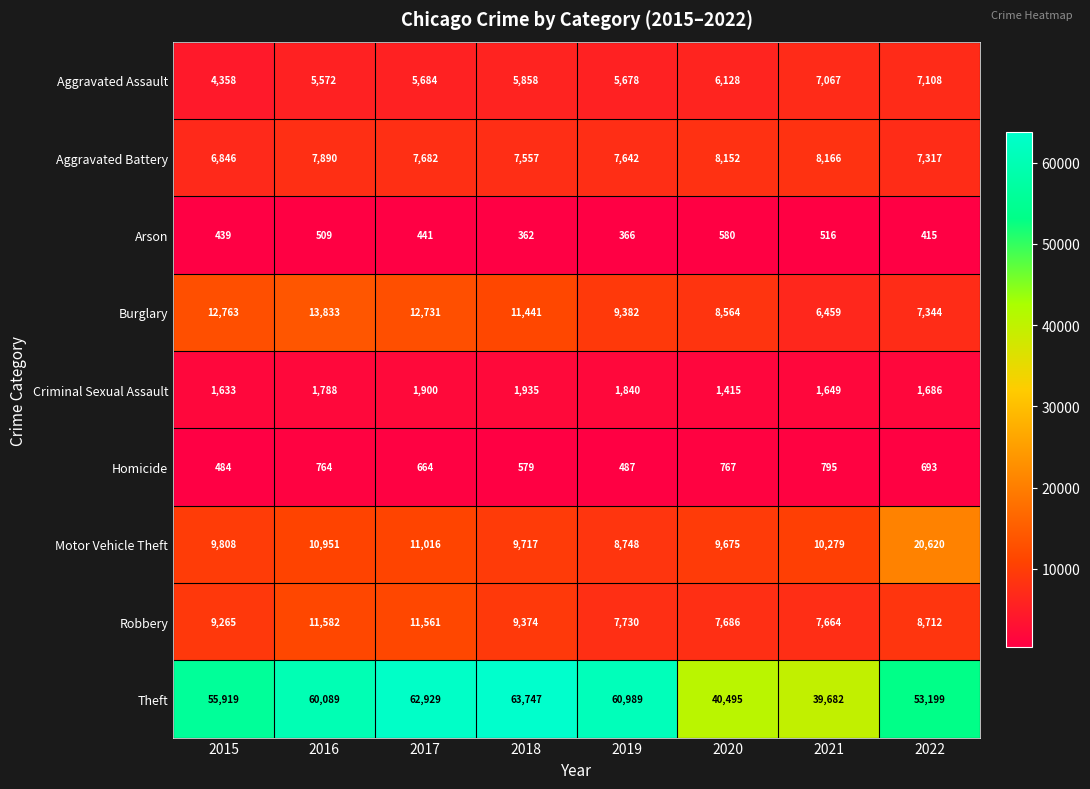

Where is Aggravated Assault nearest to the value 5733?

2017